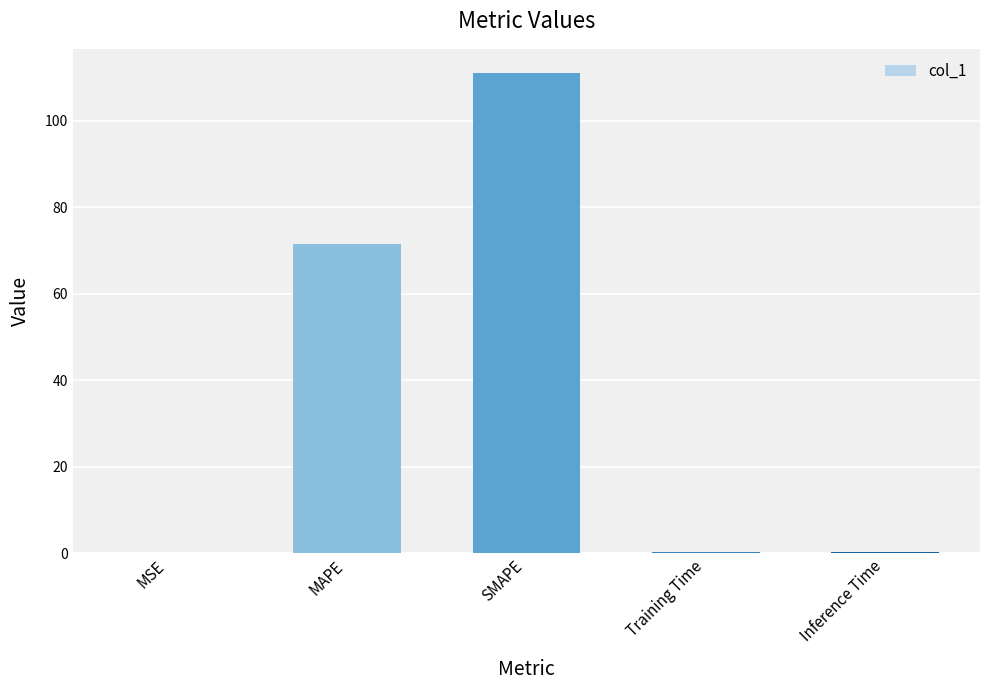

Between SMAPE and MSE, which is larger?

SMAPE